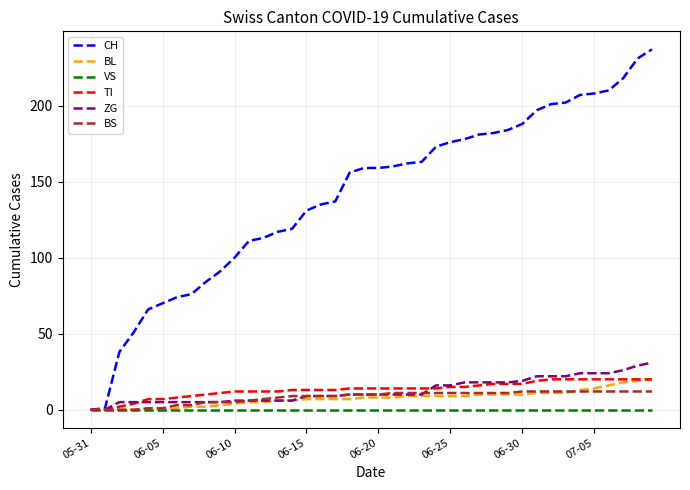

What is the greatest value displayed?

237